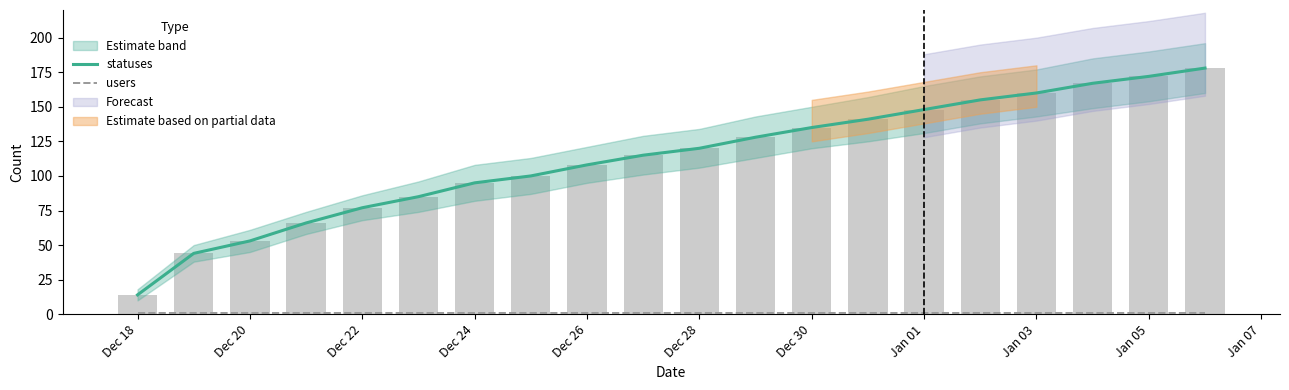

Is the value of users at 14 greater than the value of statuses at 13?

No